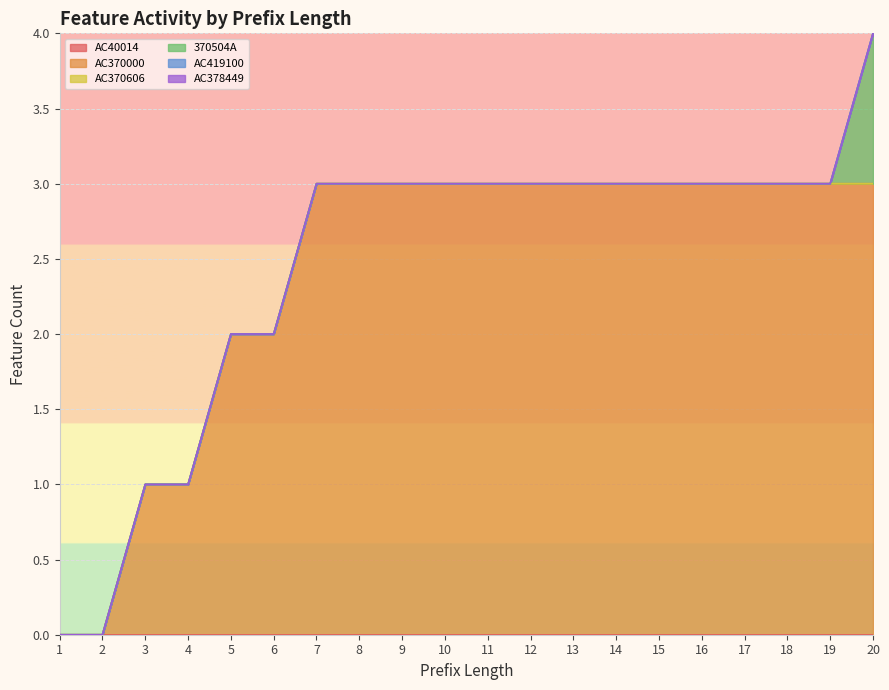

Which category has the lowest value in the AC40014 series?

1